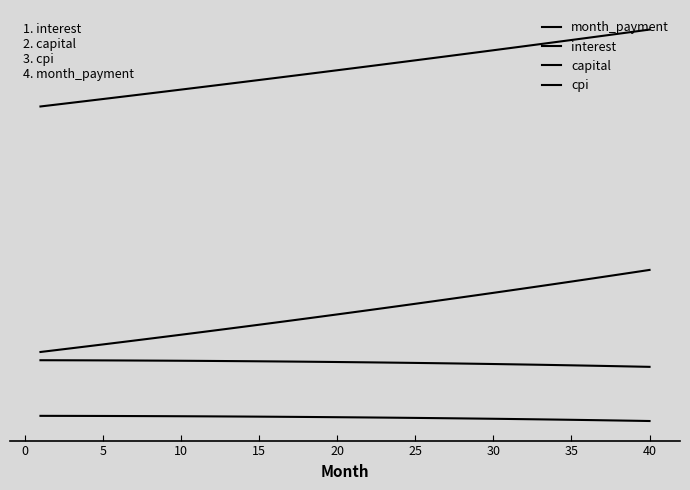

Does the chart display data point markers on the line(s)?

No